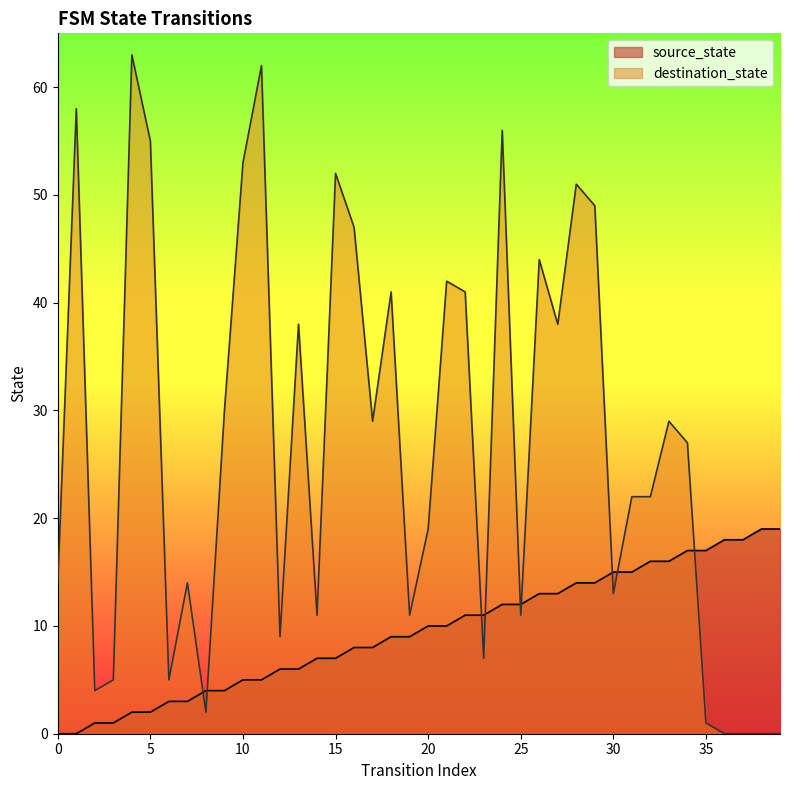

How many lines are shown in the chart?

2